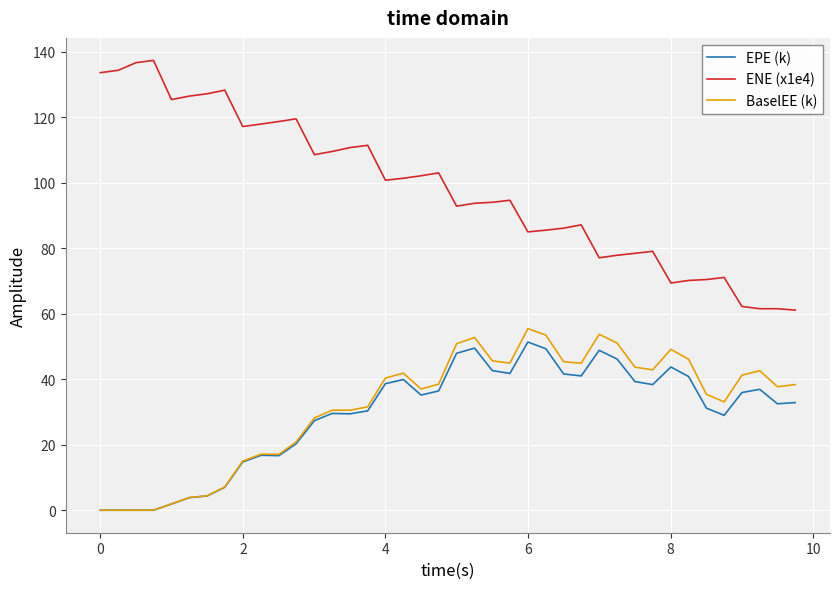

Which series has the widest spread of values?

ENE (x1e4)